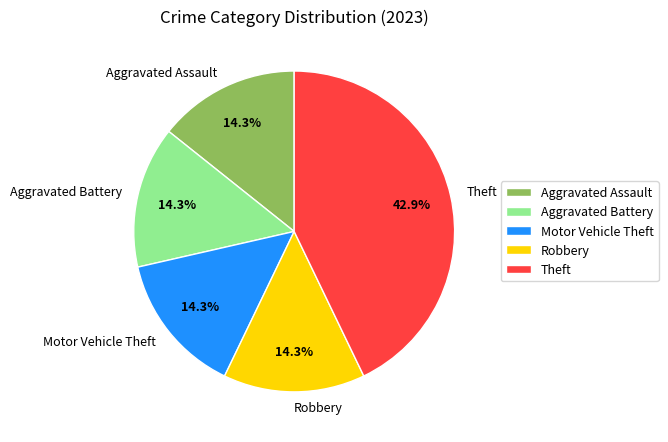

Combined, what portion of the pie is Aggravated Battery and Theft?

57.1%